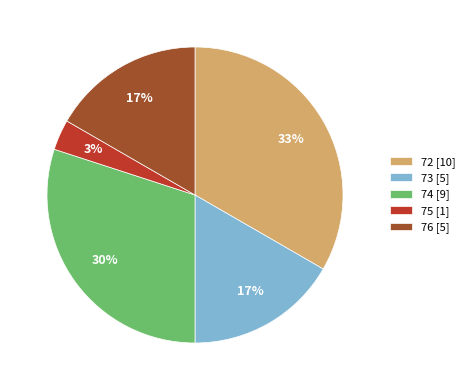

Does 76 account for over 50% of the chart?

No